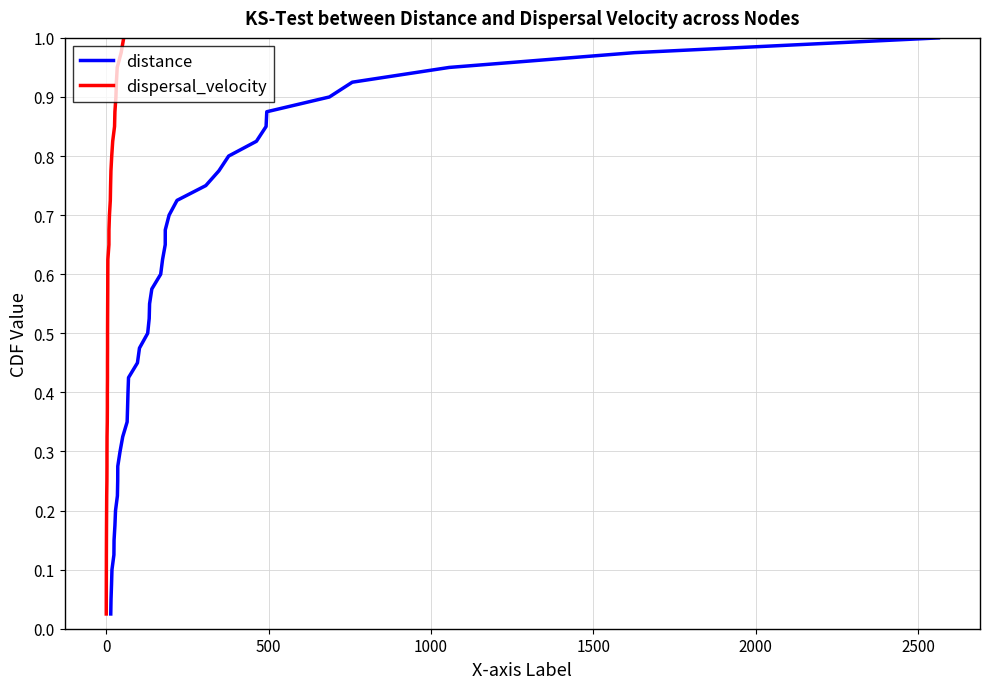

What is the sum of all distance values?

20.5